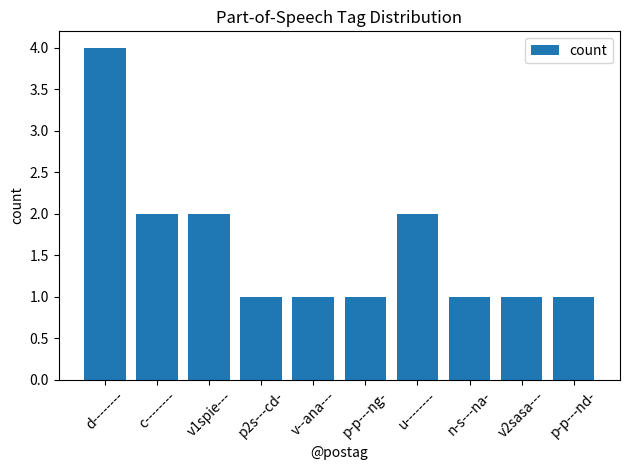

True or false: the data shows 2 at c--------.

True